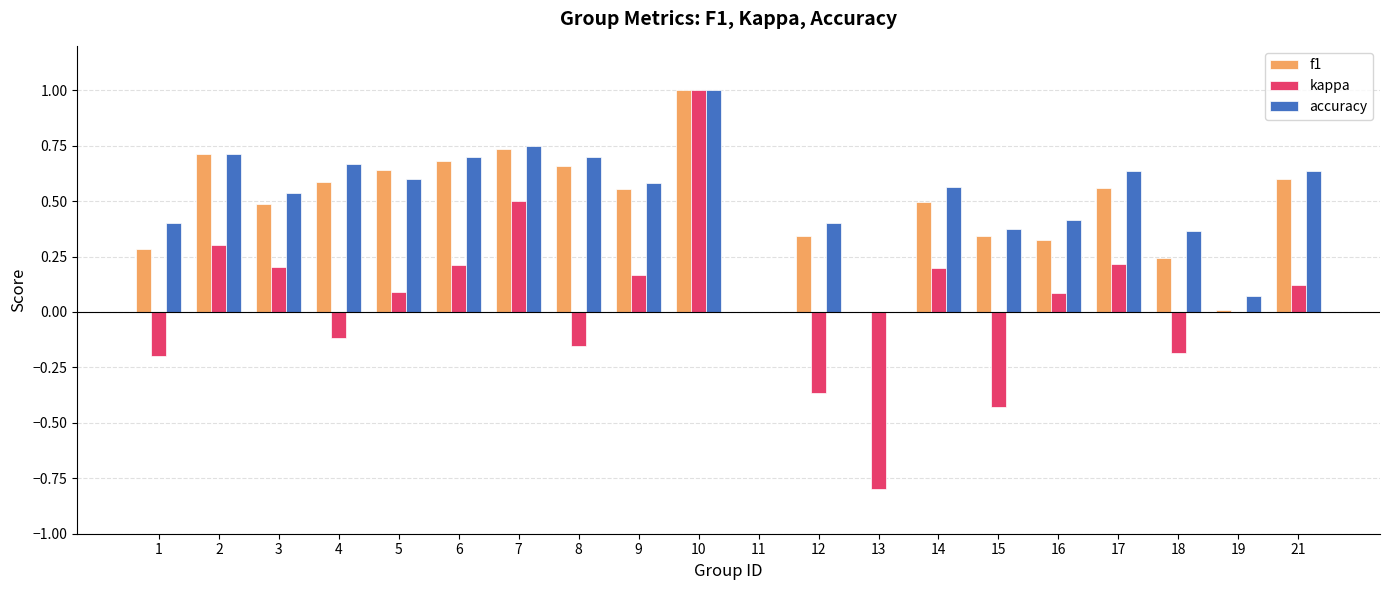

Which label corresponds to the largest value in the chart?

10